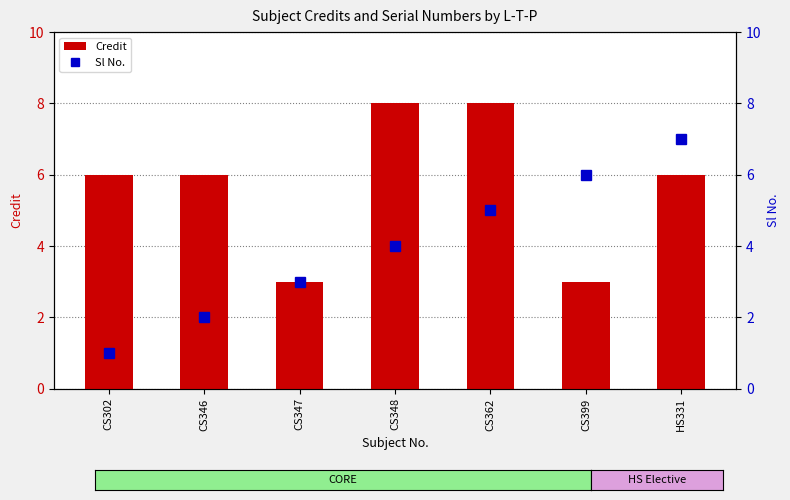

Is it true that Sl No. equals 3 at CS348?

False